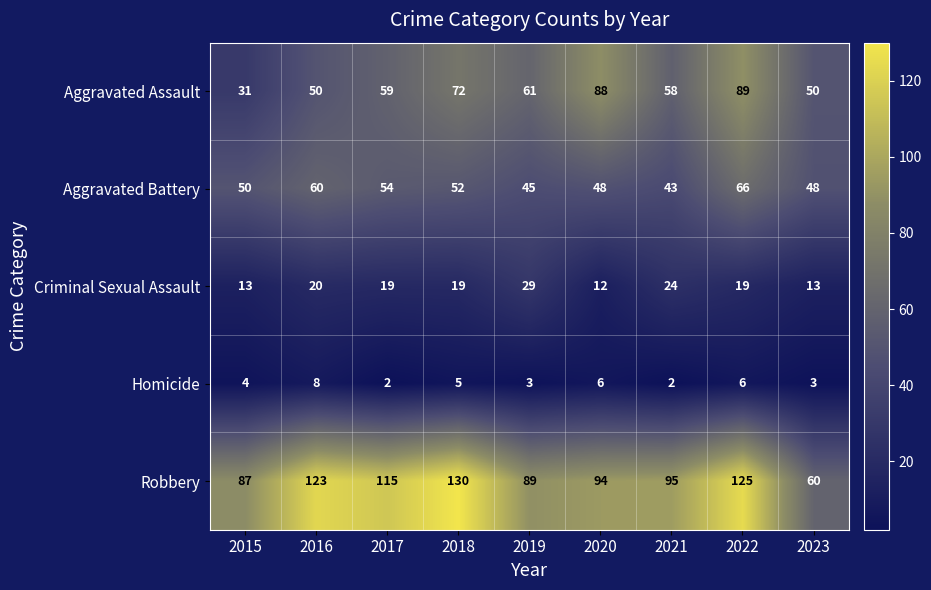

Which series has the largest total across all categories?

Robbery